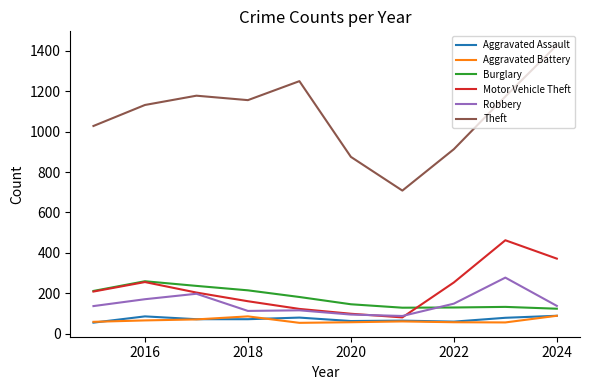

What is the minimum value shown in the chart?

53